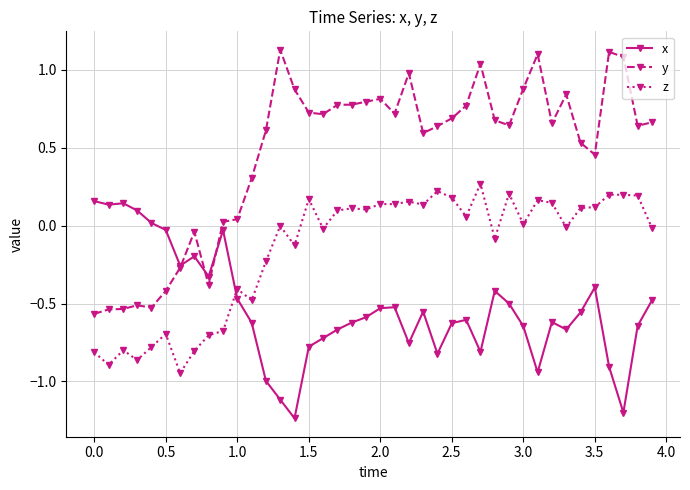

Is this an area chart (filled region under the line)?

No